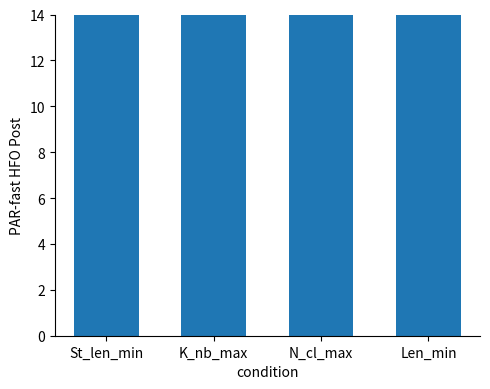

Which has a higher value, Len_min or K_nb_max?

K_nb_max